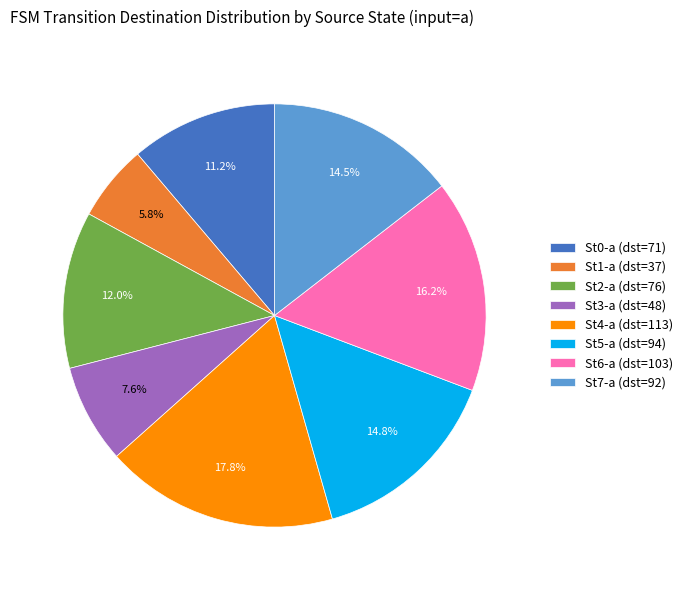

Is there a majority slice in this chart?

No